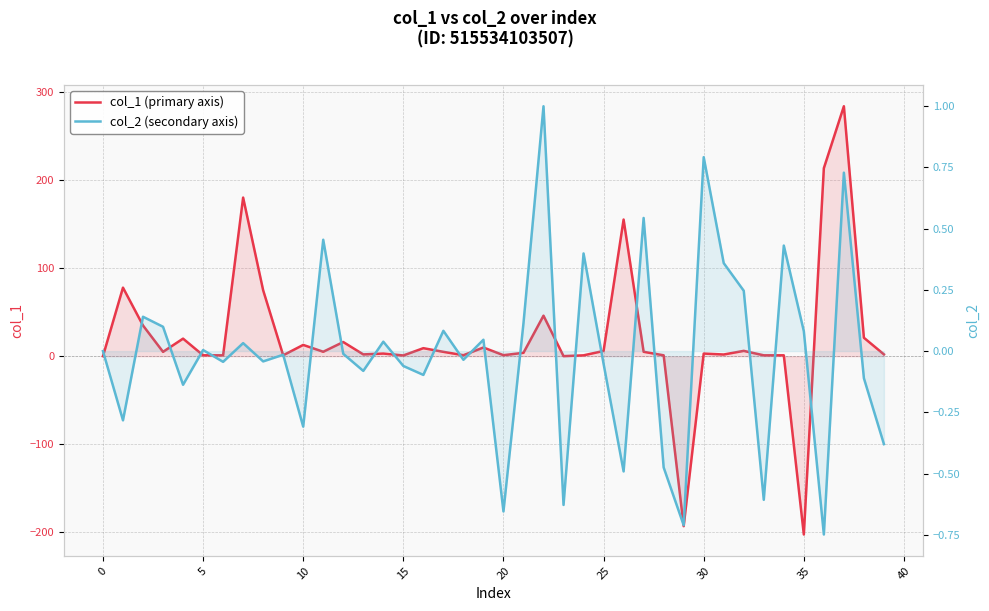

True or false: col_1 (primary axis) has a value of 3.5 at 39.

False